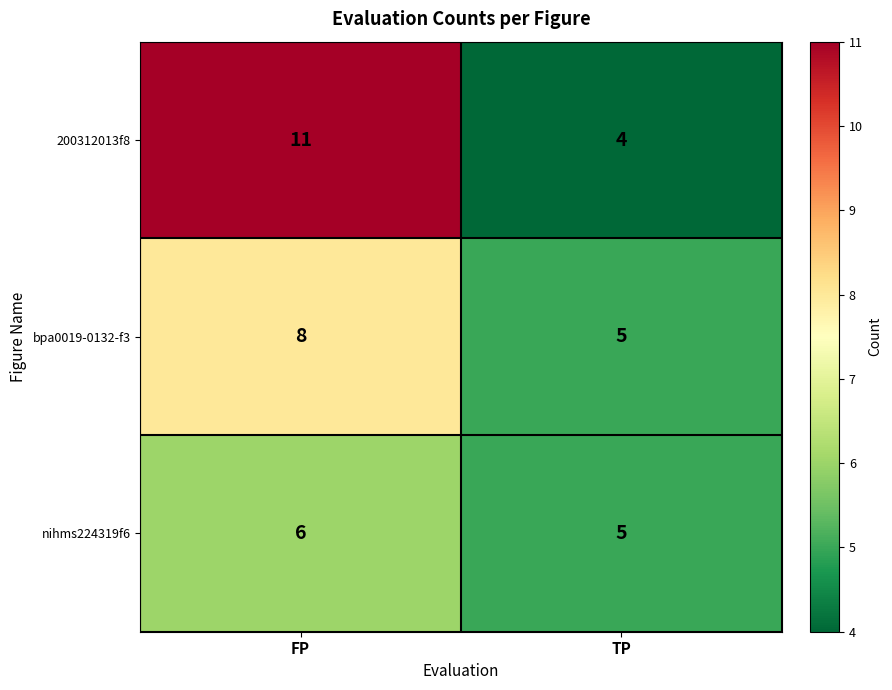

Rank the series by their average value, from highest to lowest.

200312013f8, bpa0019-0132-f3, nihms224319f6